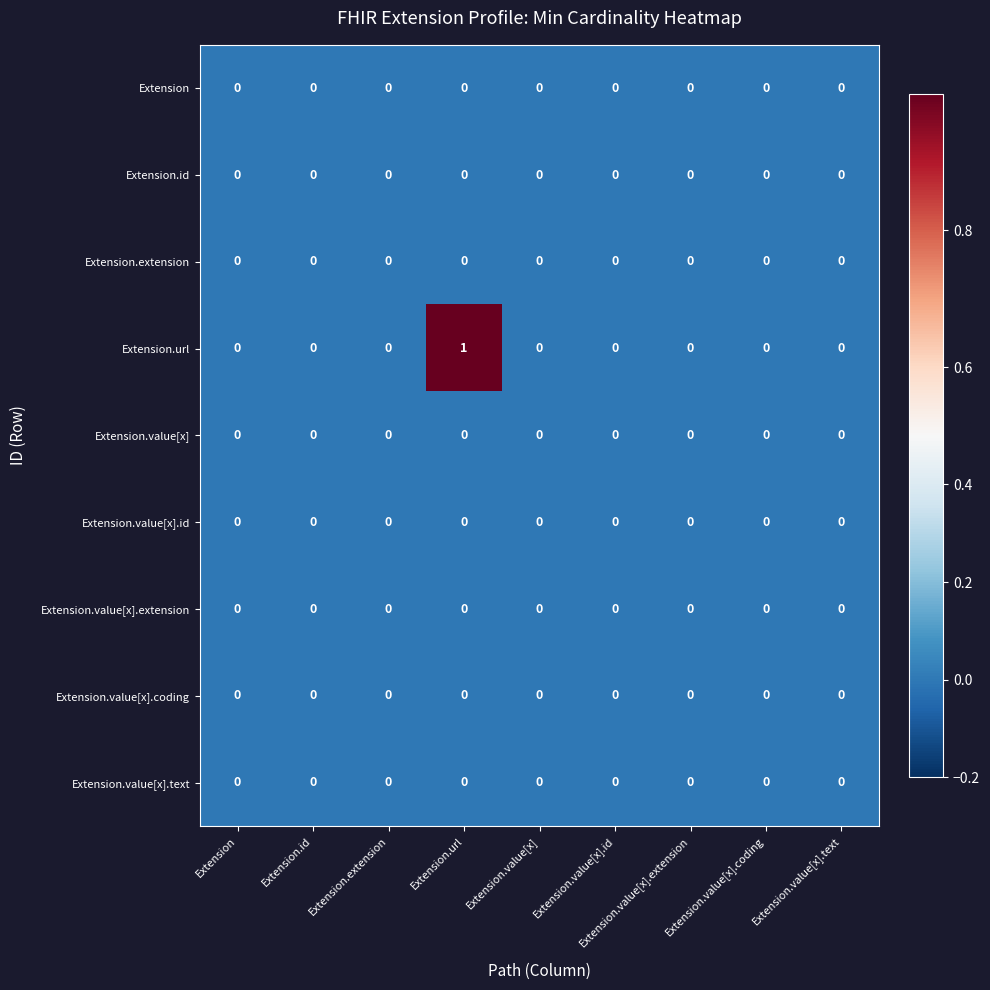

At which category is the sum across all series the highest?

Extension.url